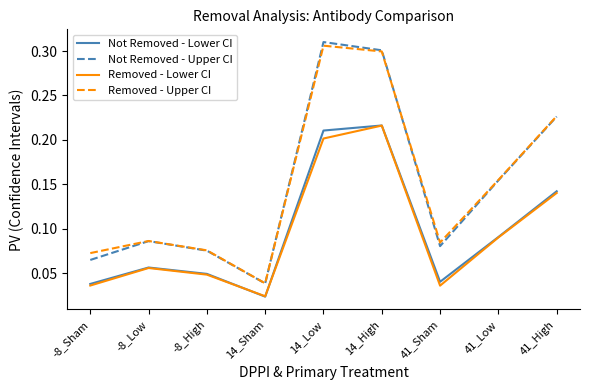

True or false: Not Removed - Upper CI and Not Removed - Lower CI cross at least once.

False